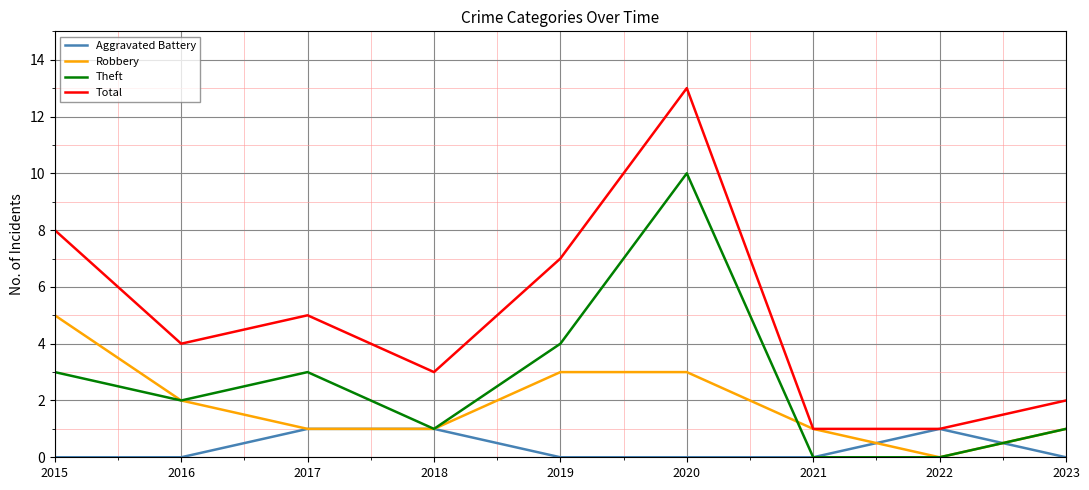

Reading left to right, list all the values displayed in this chart.

Aggravated Battery: 2015=0	2016=0	2017=1	2018=1	2019=0	2020=0	2021=0	2022=1	2023=0
Robbery: 2015=5	2016=2	2017=1	2018=1	2019=3	2020=3	2021=1	2022=0	2023=1
Theft: 2015=3	2016=2	2017=3	2018=1	2019=4	2020=10	2021=0	2022=0	2023=1
Total: 2015=8	2016=4	2017=5	2018=3	2019=7	2020=13	2021=1	2022=1	2023=2